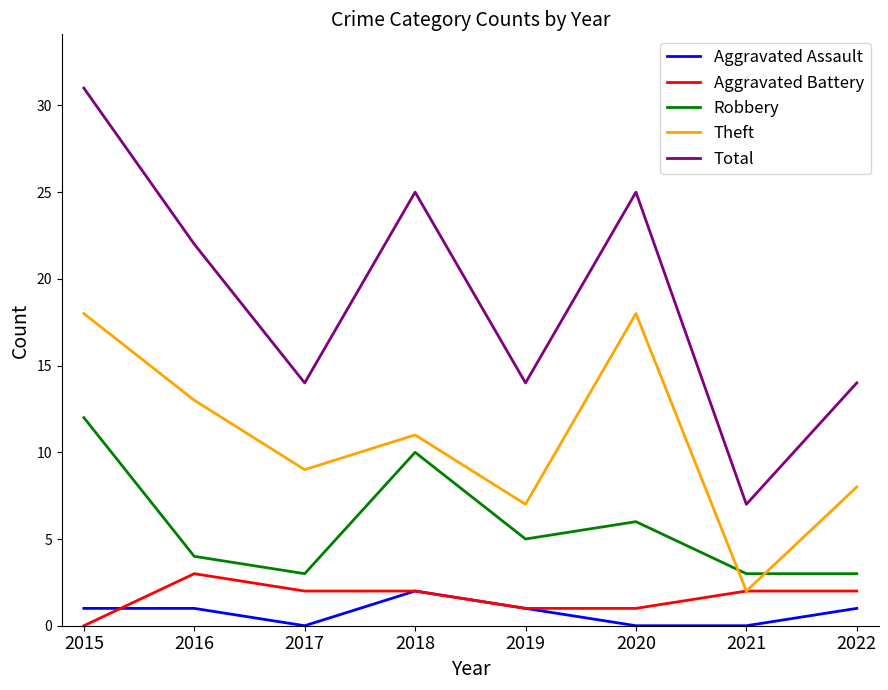

The Total series shows 14 at 2019. True or false?

True